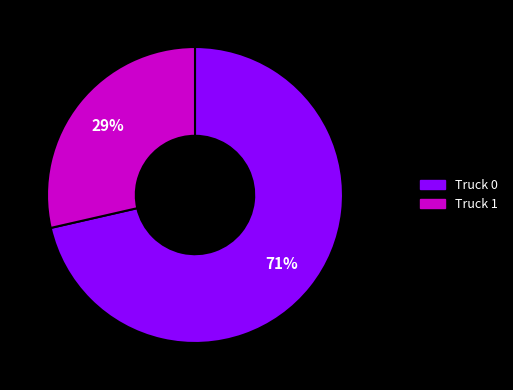

Do Truck 0 and Truck 1 together represent more than half of the pie?

Yes